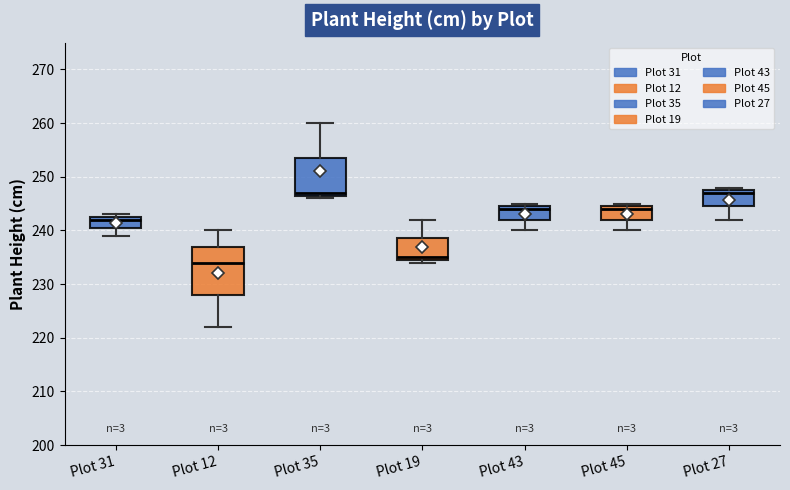

Which box is the tallest, from its lower edge to its upper edge?

Plot 12